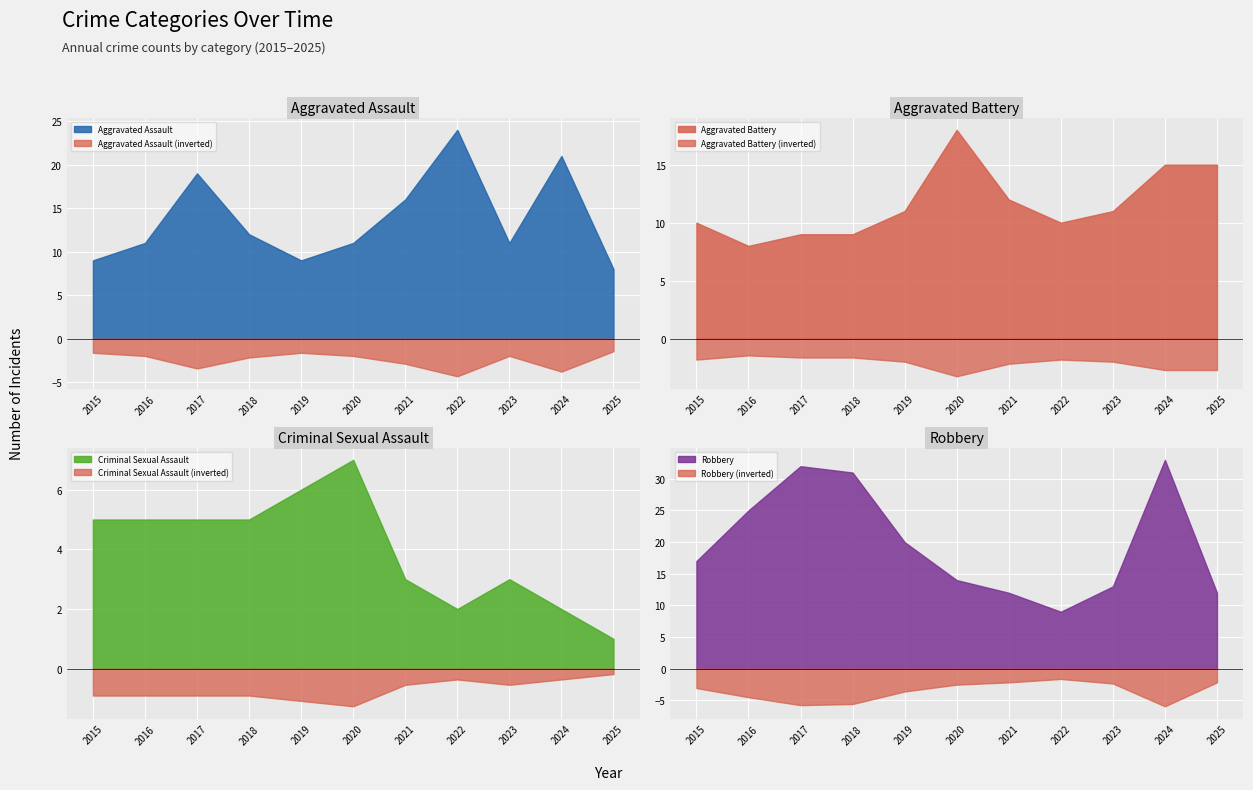

Between 2024 and 2016, which is larger?

2024